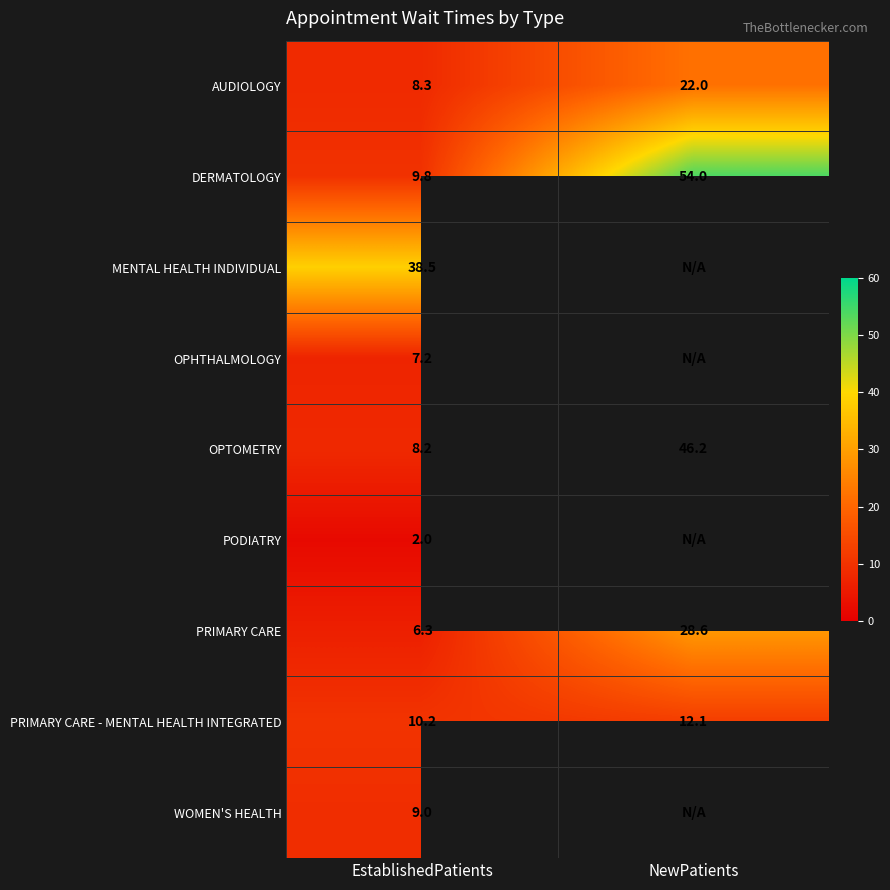

What is the spread (max minus min) of values at EstablishedPatients?

36.5